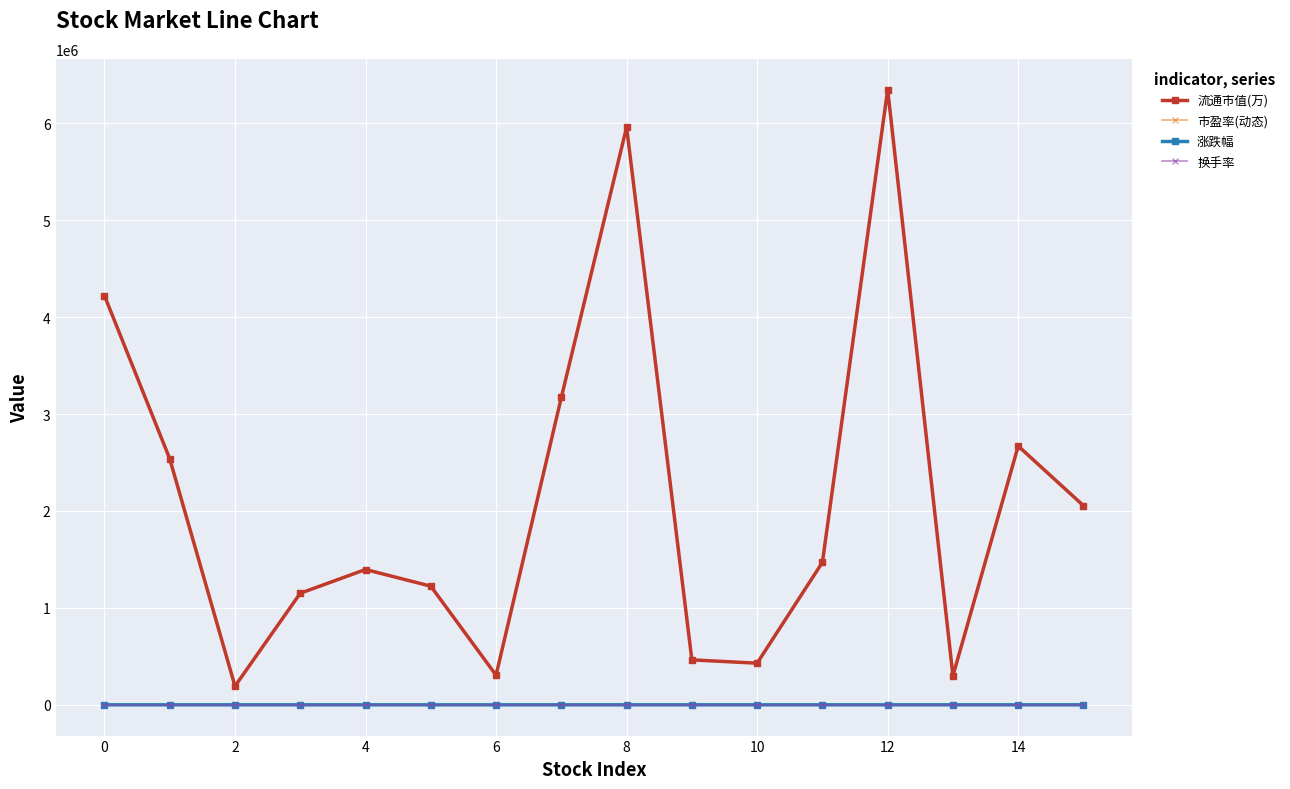

True or false: 涨跌幅 has more than 2 interior local peaks.

True